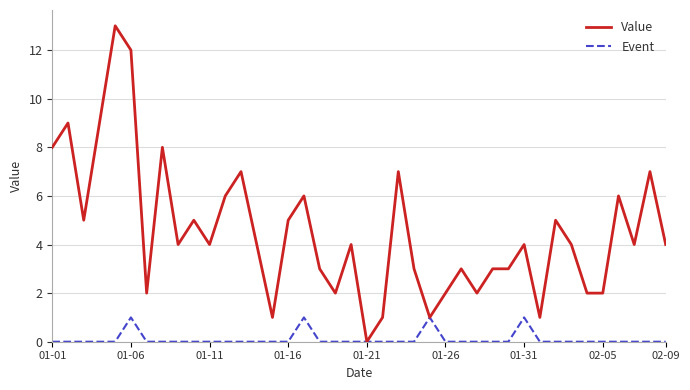

What is the greatest value displayed?

13